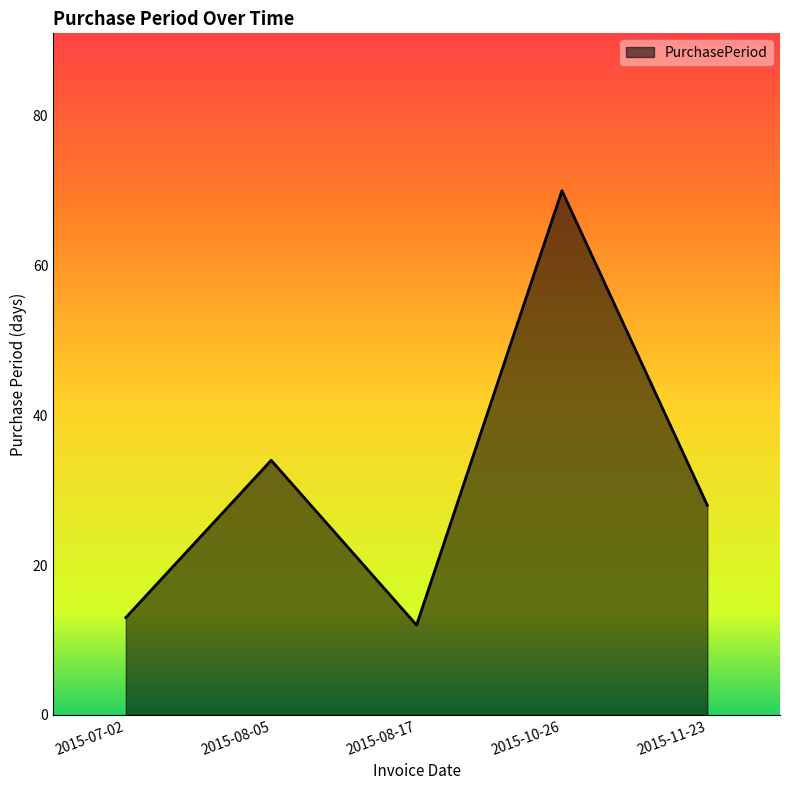

How many lines are shown in the chart?

1